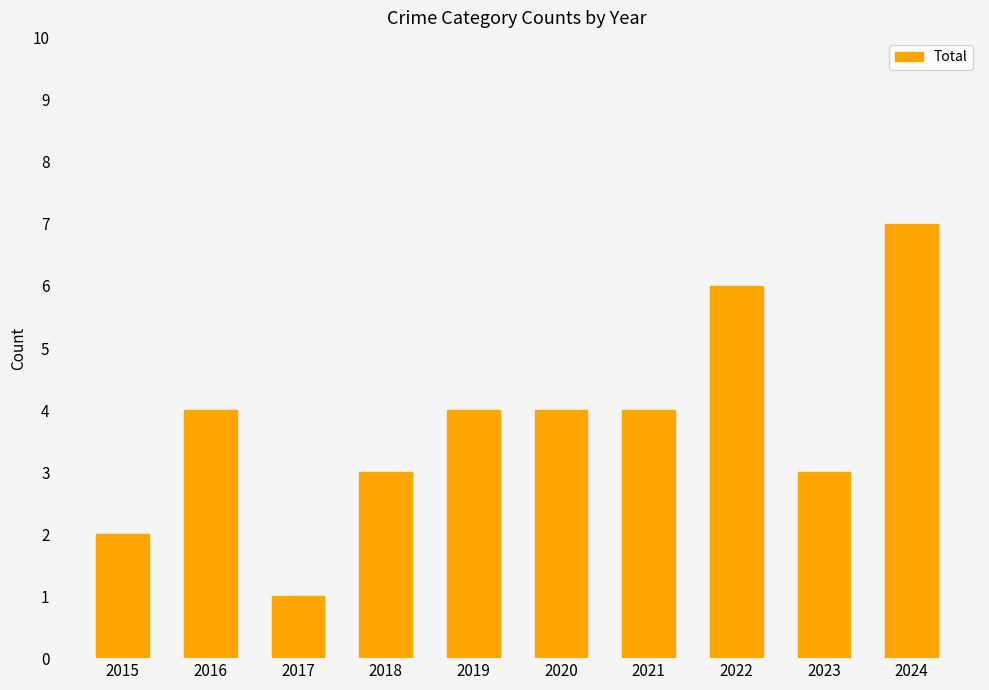

What is the sum of the values at 2020 and 2017?

5